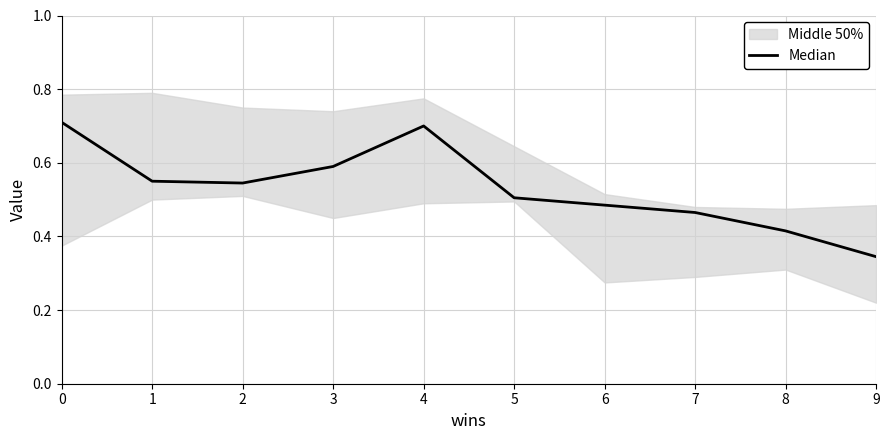

How many points are higher than both their immediate neighbors (excluding endpoints)?

1